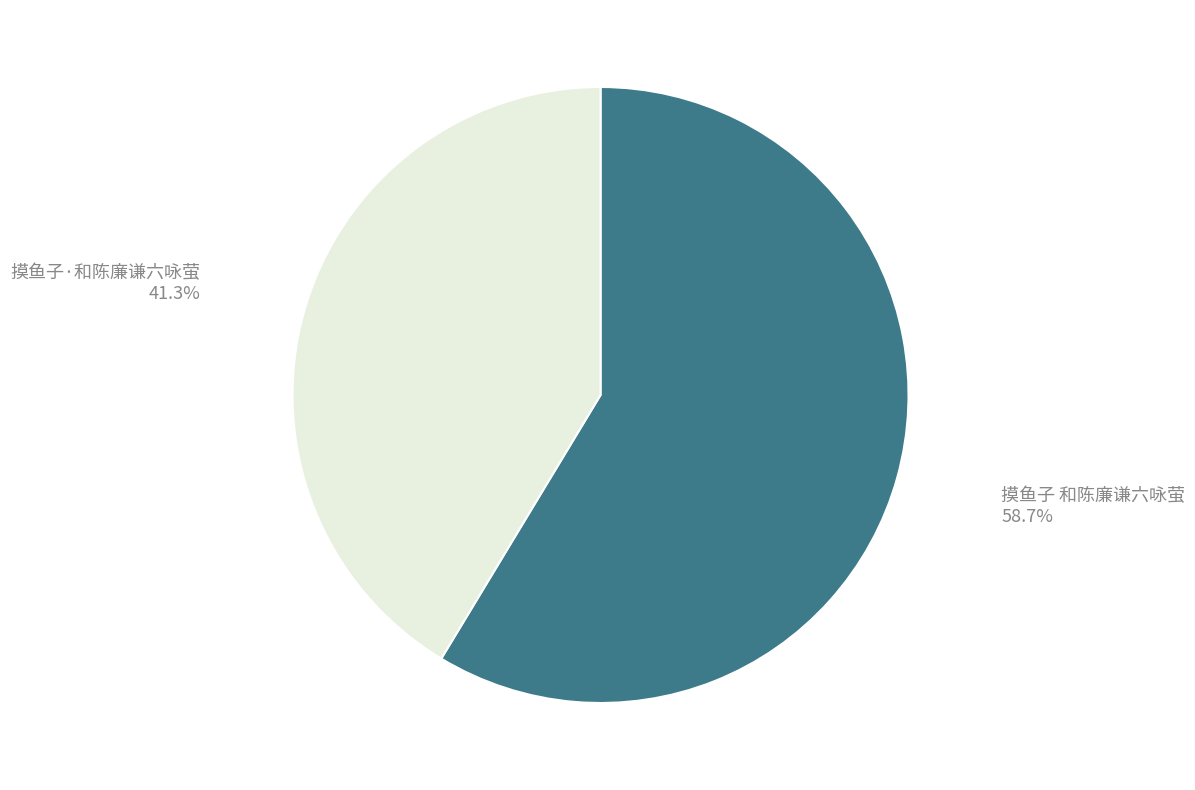

Which category has the biggest portion of the pie?

摸鱼子 和陈廉谦六咏萤